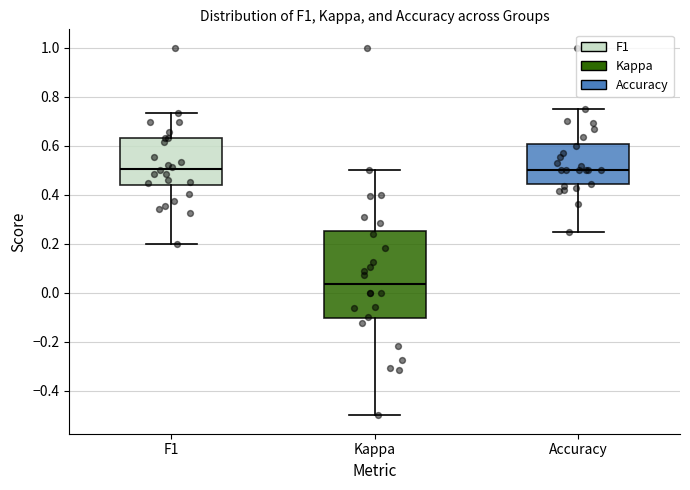

Where is the upper edge of the box for Kappa on the y-axis? The values are not printed on the chart, so give them approximately, as read against the axis.

0.26